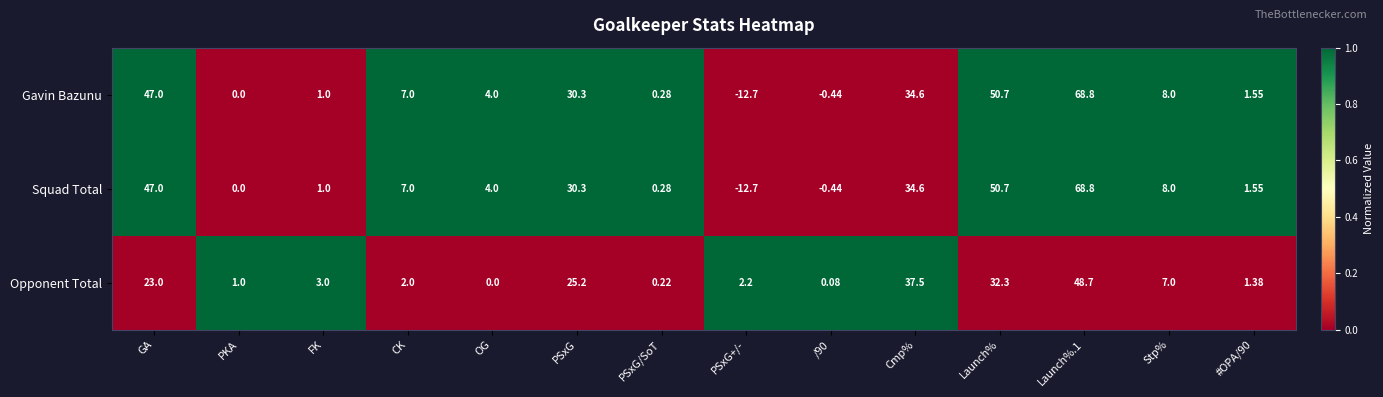

Is the value of Gavin Bazunu at Launch%.1 greater than the value of Squad Total at #OPA/90?

Yes